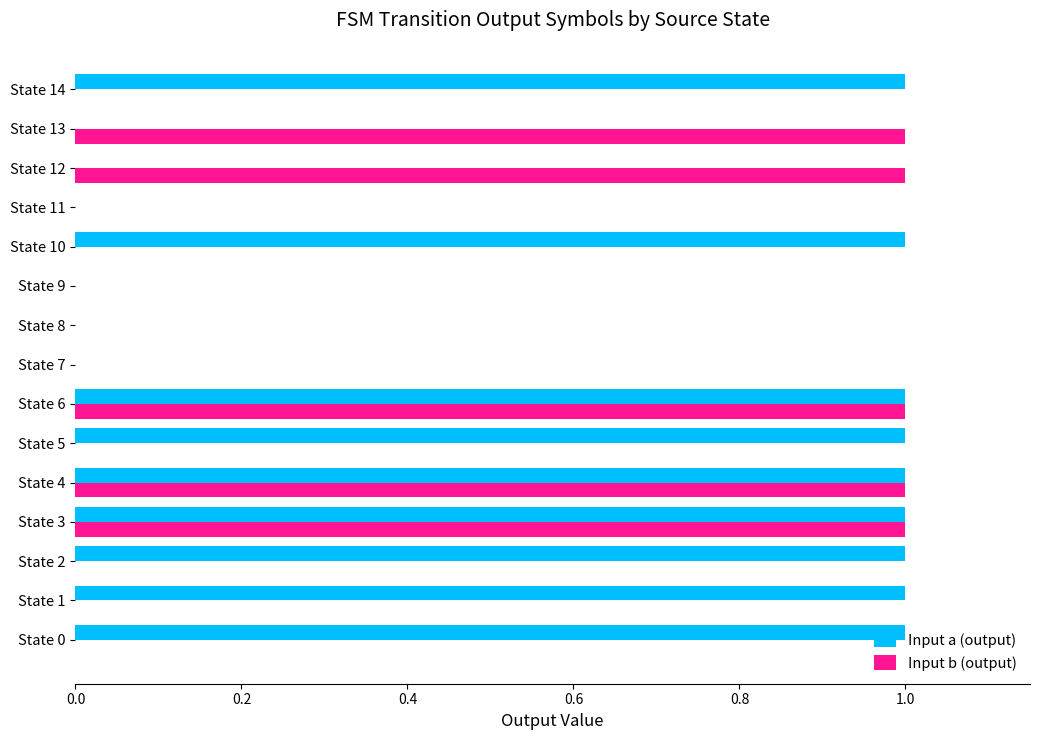

The value of Input b (output) at State 13 is 1. True or false?

True